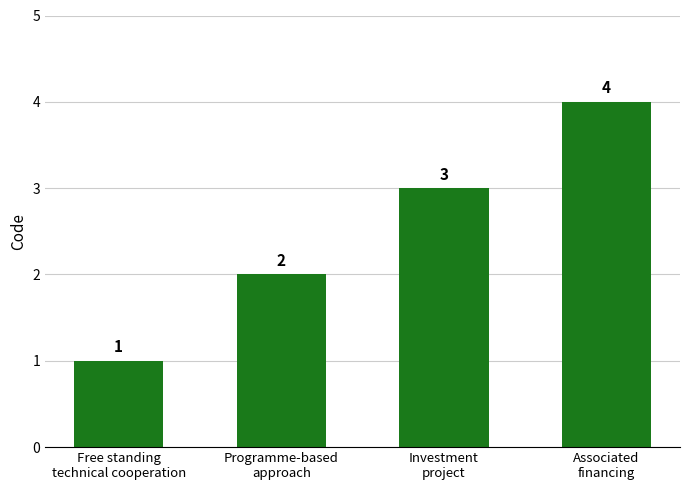

At which category does the chart reach its minimum across all series?

Free standing
technical cooperation